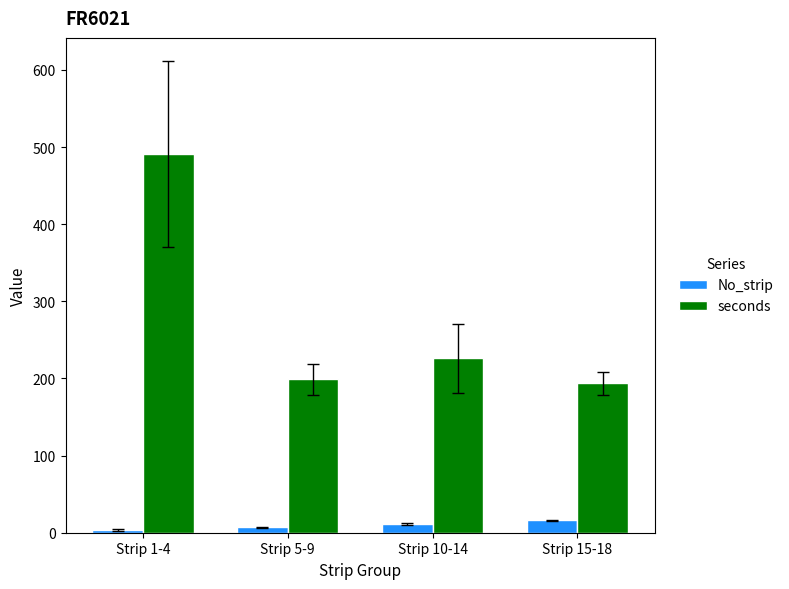

How many data points does each series have?

4